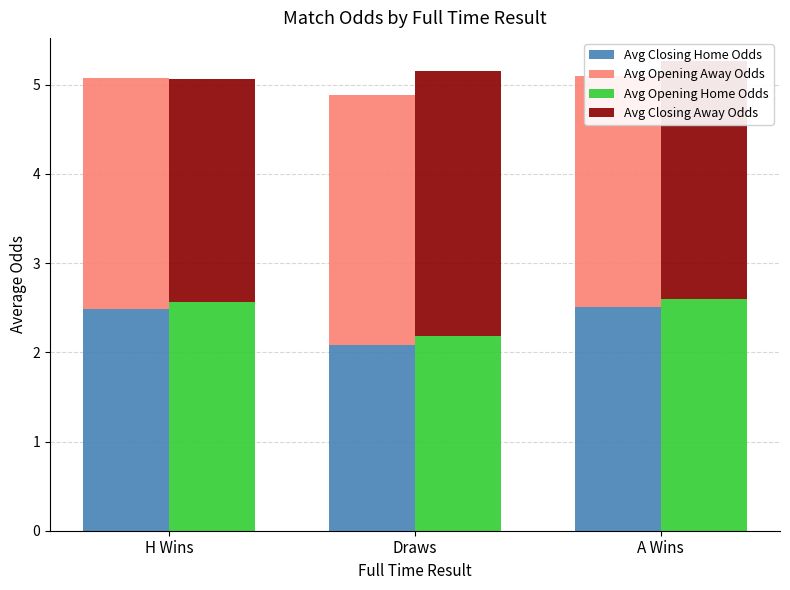

What is the label of the 2nd bar from the right?

Draws